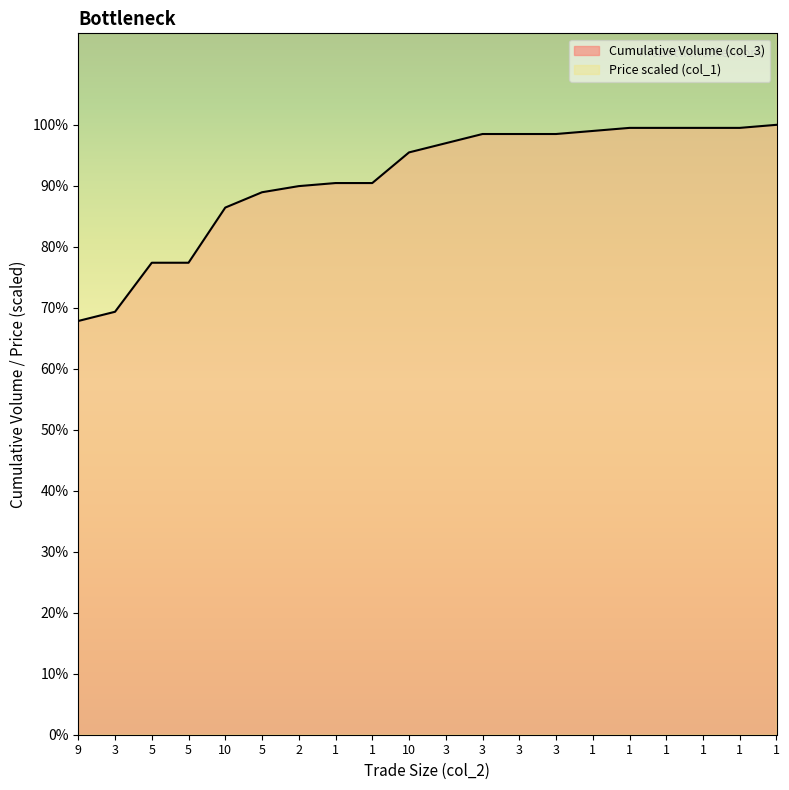

What is the value of the Price (col_1) point at the 12th from the left?

1250.0